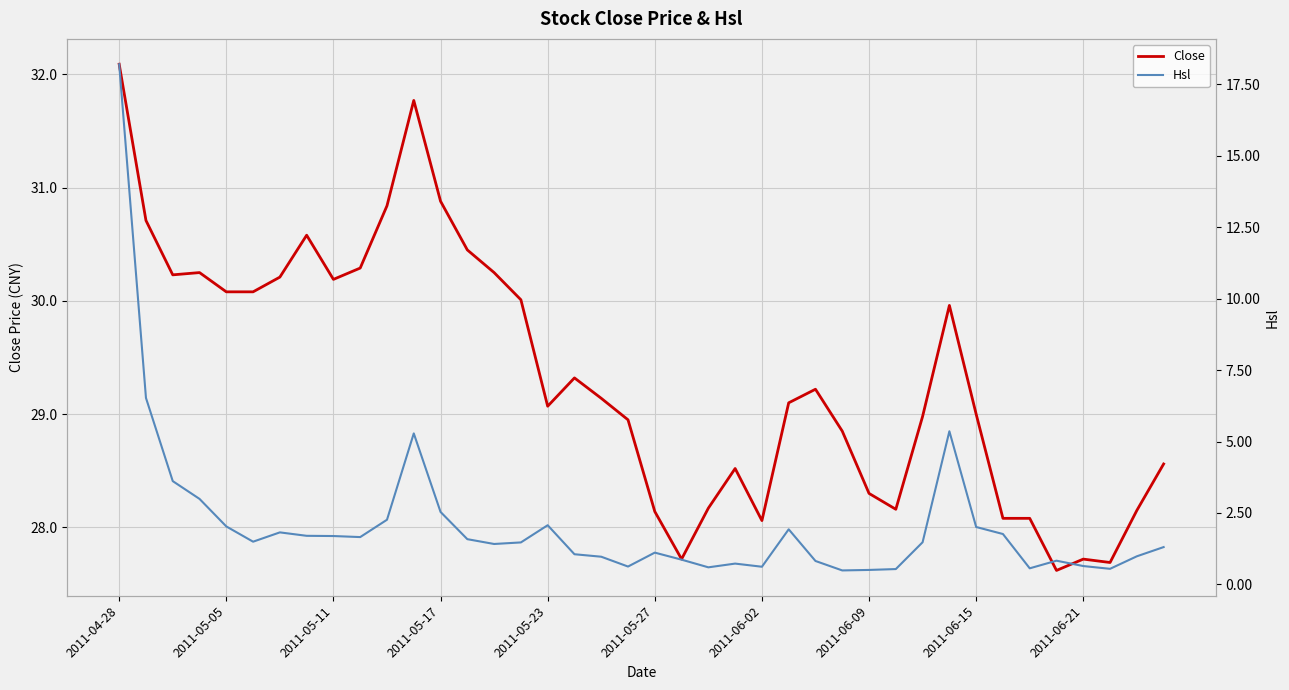

What is the highest value of the Close series?

32.1